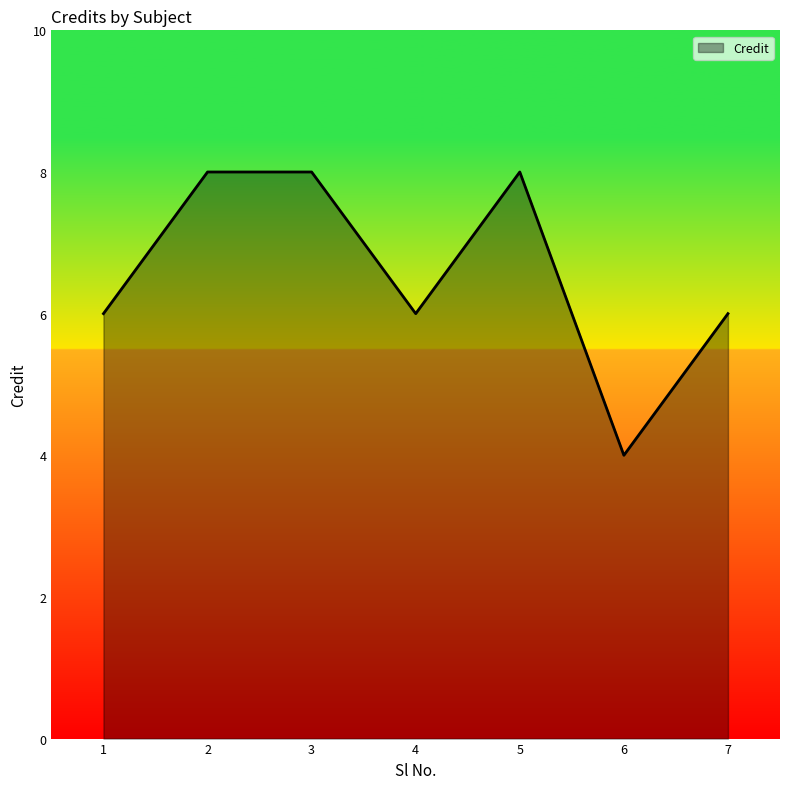

The value at 5 is 5. True or false?

False